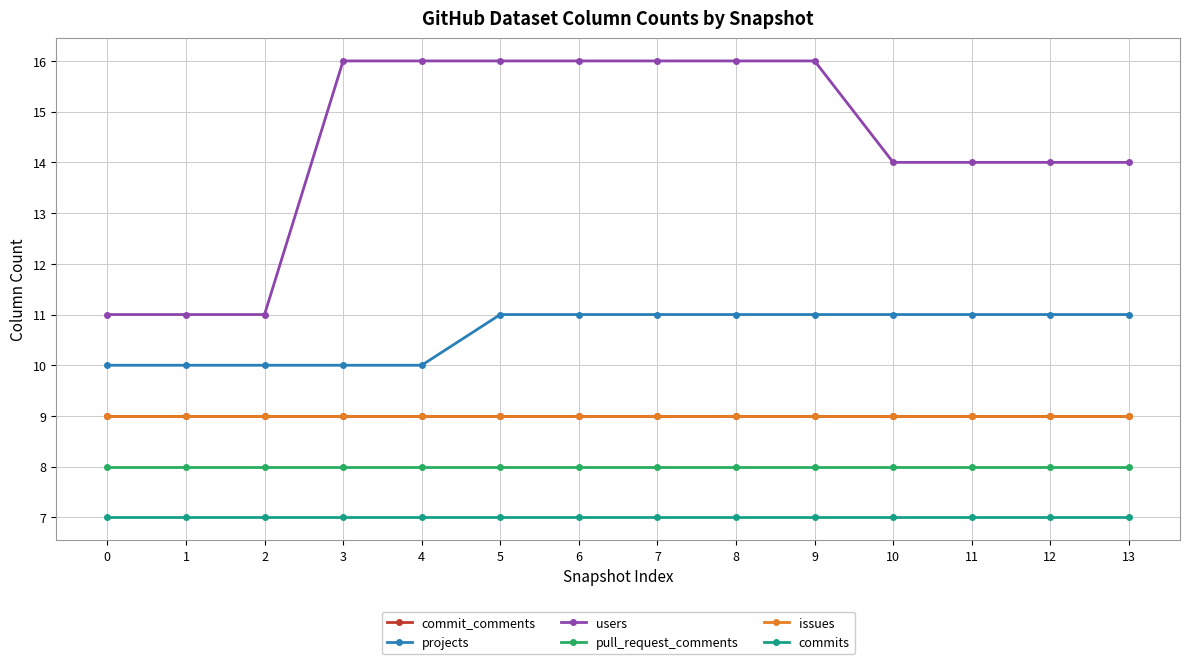

What is the value of the projects point at the 13th from the left?

11